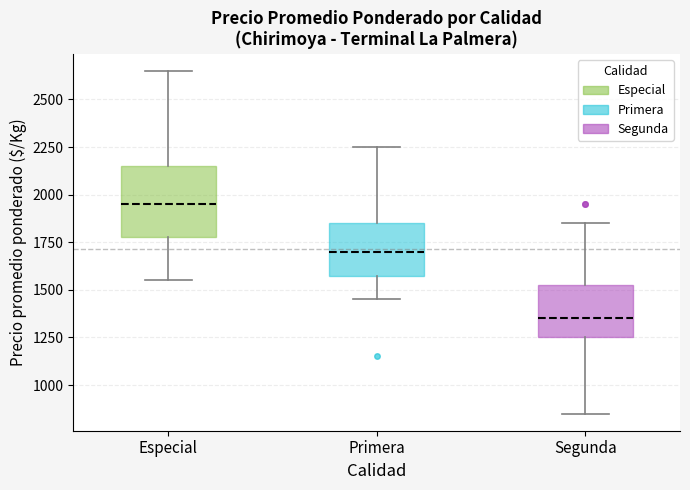

Which box has the highest median line?

Especial